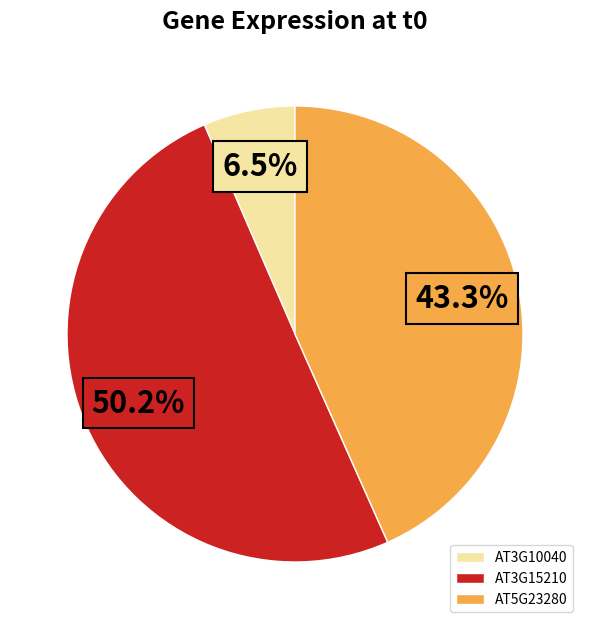

Is it true that AT5G23280 is 43% of the pie?

True